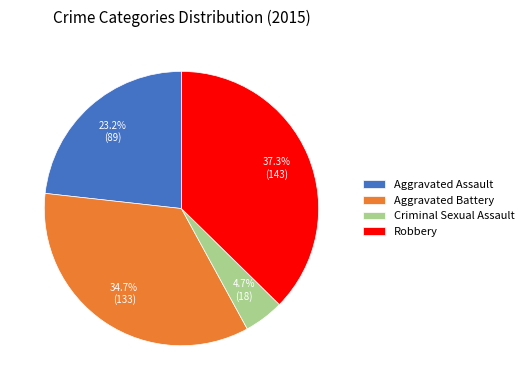

Is there a majority slice in this chart?

No